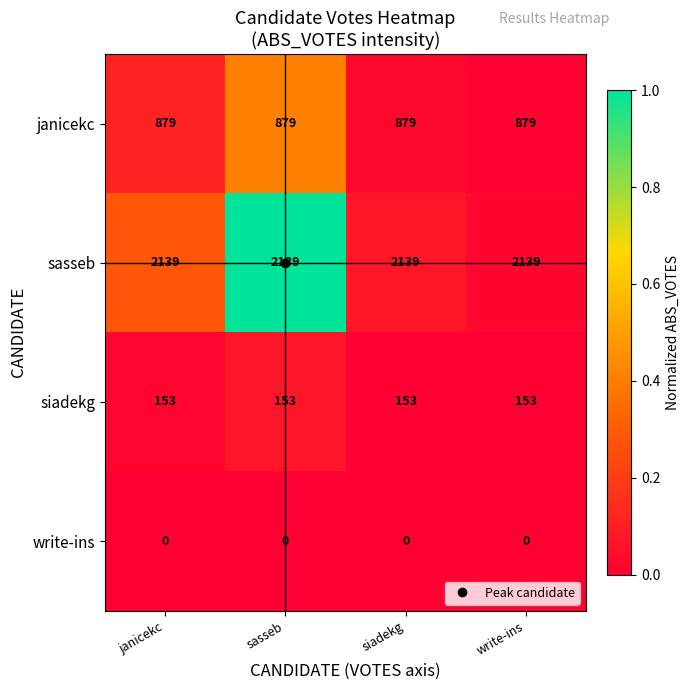

The sasseb series shows 554 at siadekg. True or false?

False